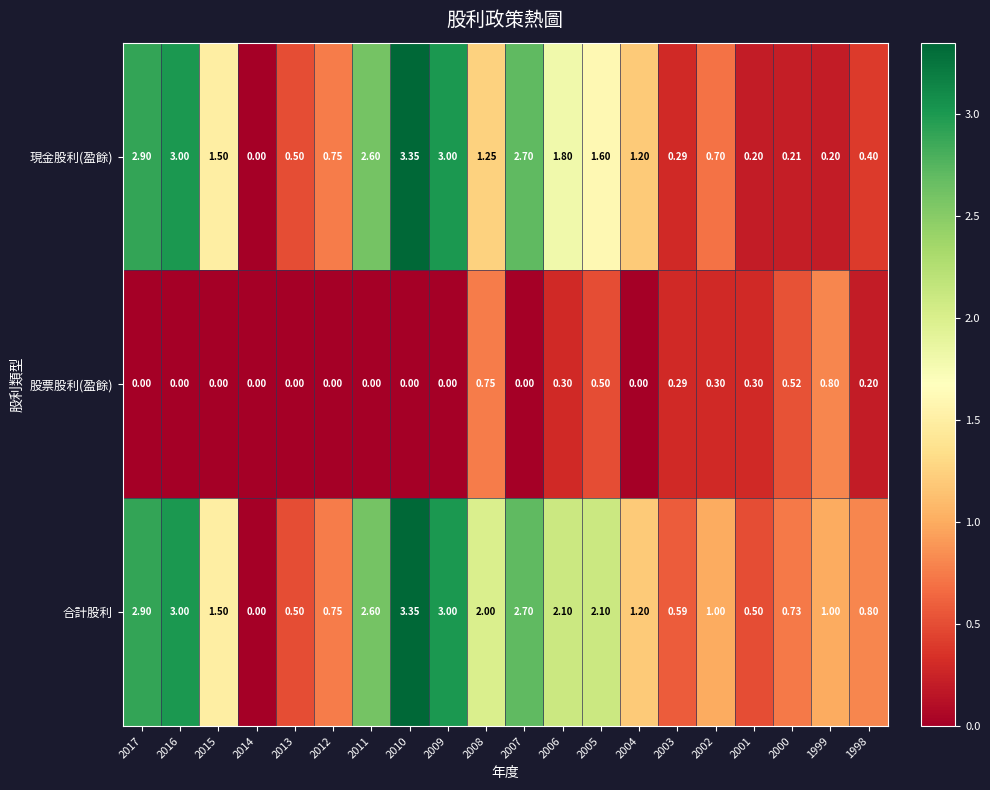

Is the value of 股票股利(盈餘) at 2008 greater than the value of 合計股利 at 2007?

No